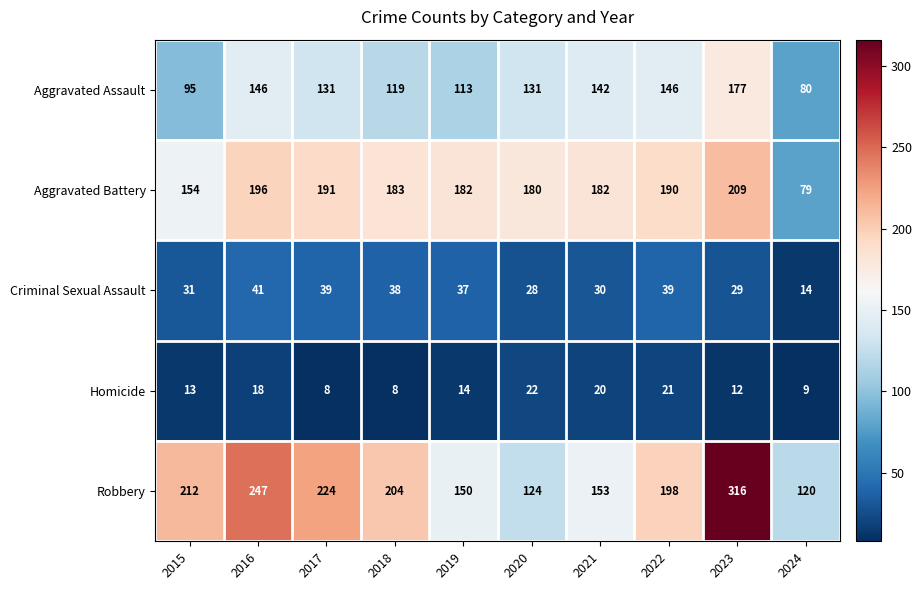

At which category is the sum across all series the highest?

2023